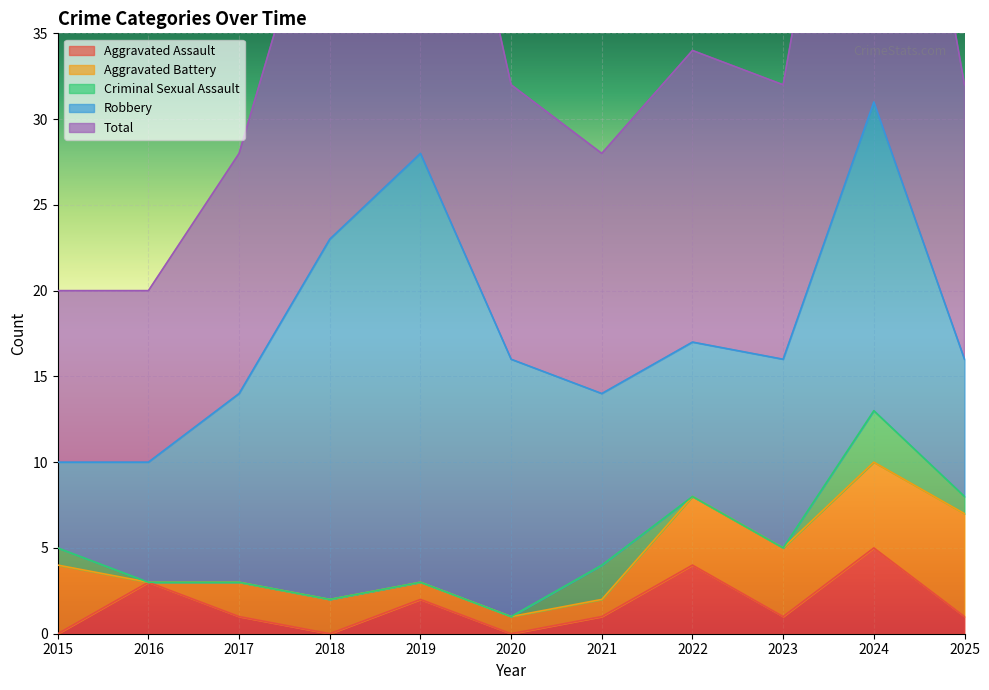

Which has a higher value, 2024 or 2016?

2024